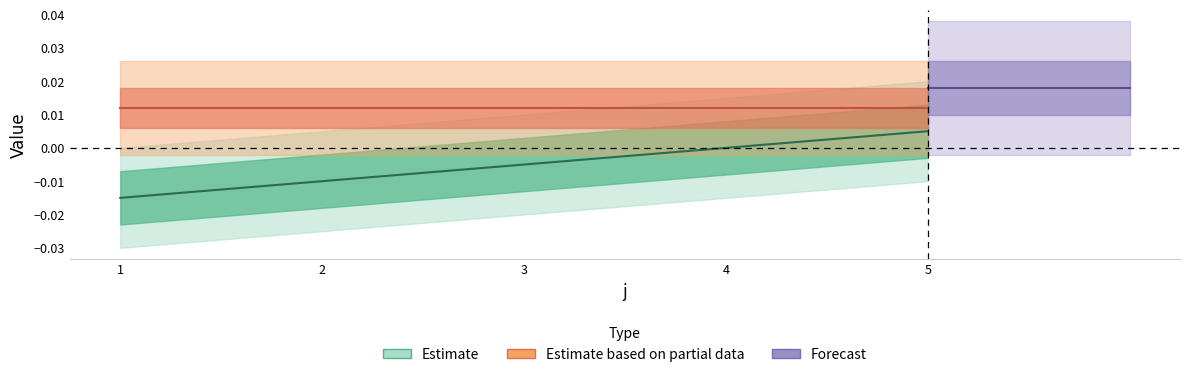

Rank the categories by value from lowest to highest.

1, 2, 3, 4, 5